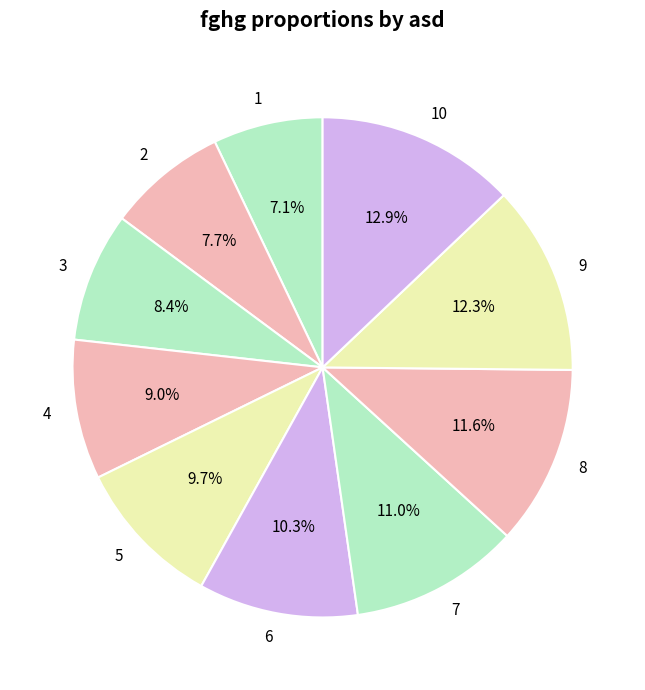

To the nearest percent, what portion does 9 represent?

12%